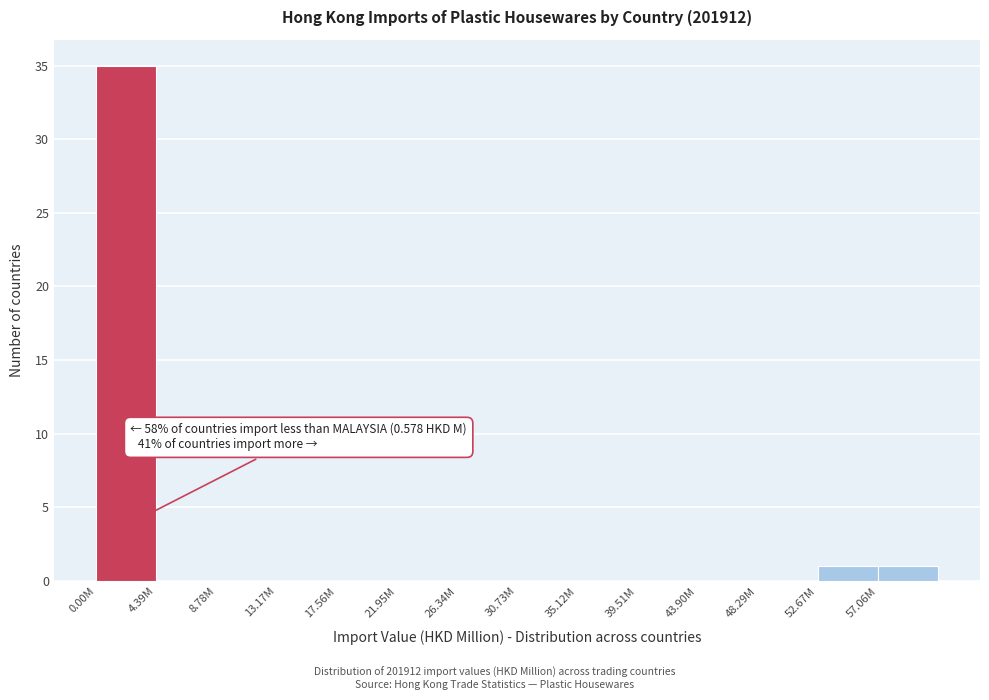

Reading left to right, extract all data points from this chart.

0.00M=35	4.39M=0	8.78M=0	13.17M=0	17.56M=0	21.95M=0	26.34M=0	30.73M=0	35.12M=0	39.51M=0	43.90M=0	48.29M=0	52.67M=1	57.06M=1